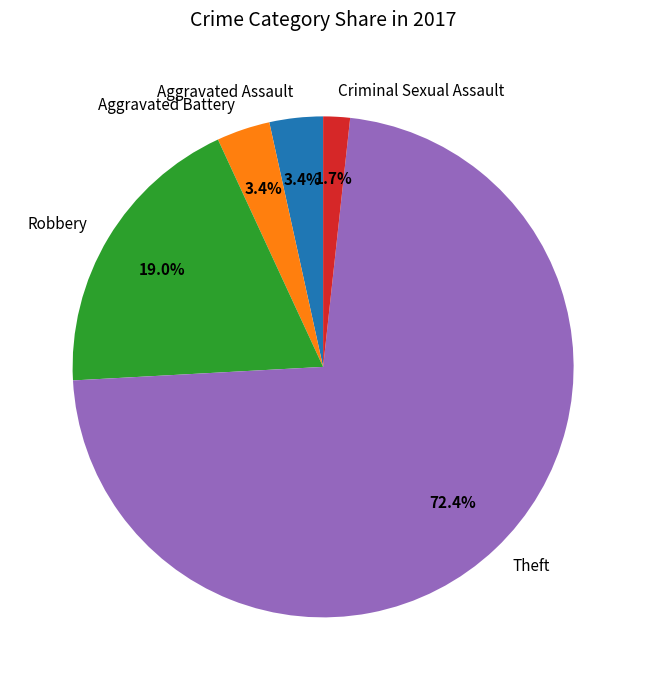

Which slice is the largest?

Theft